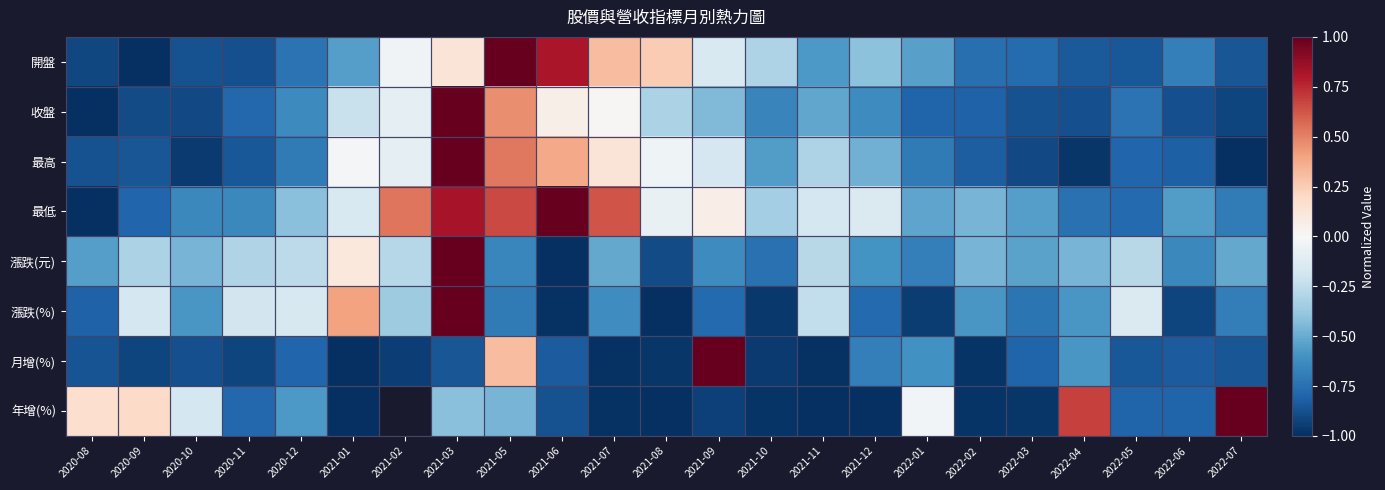

What is the difference between the 最低 values at 2020-11 and 2022-03?

0.1